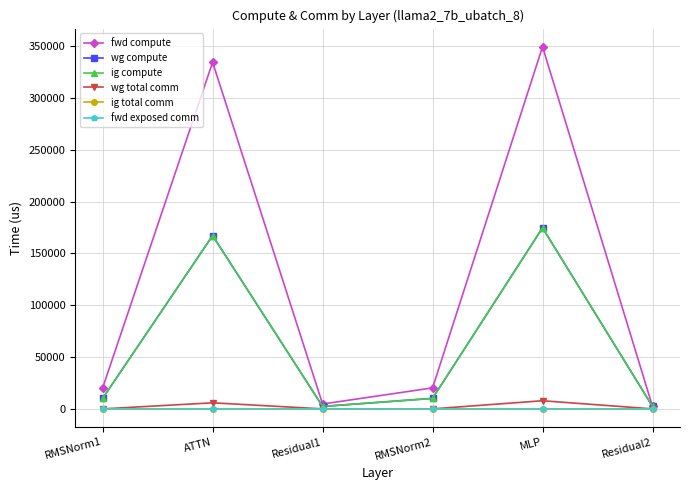

Where is the first local maximum for fwd compute?

ATTN